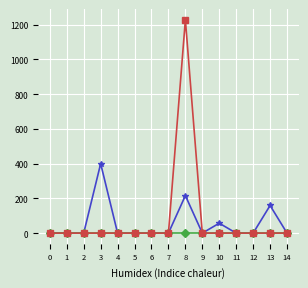

At which category is the sum across all series the highest?

8